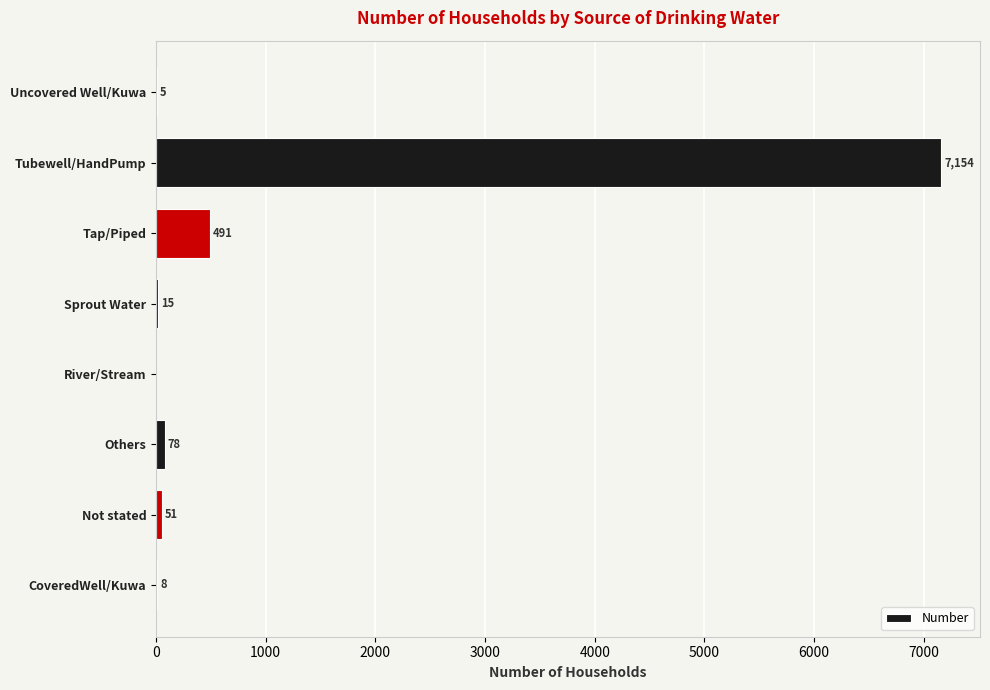

Count the number of categories in the chart.

8